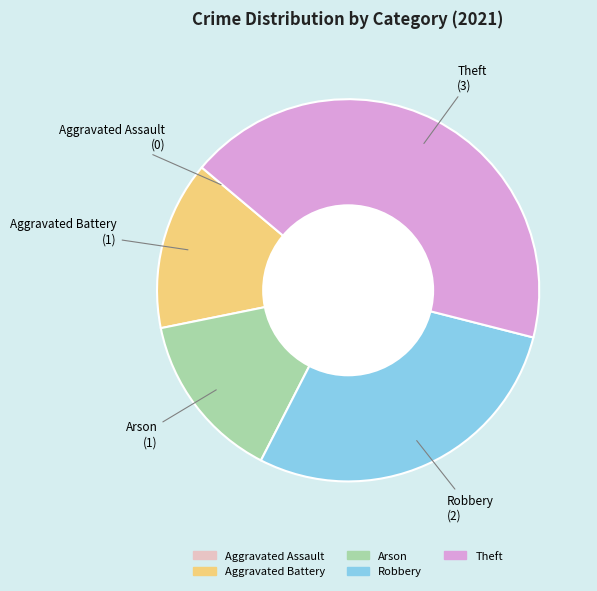

Is it true that Theft is 29% of the pie?

False